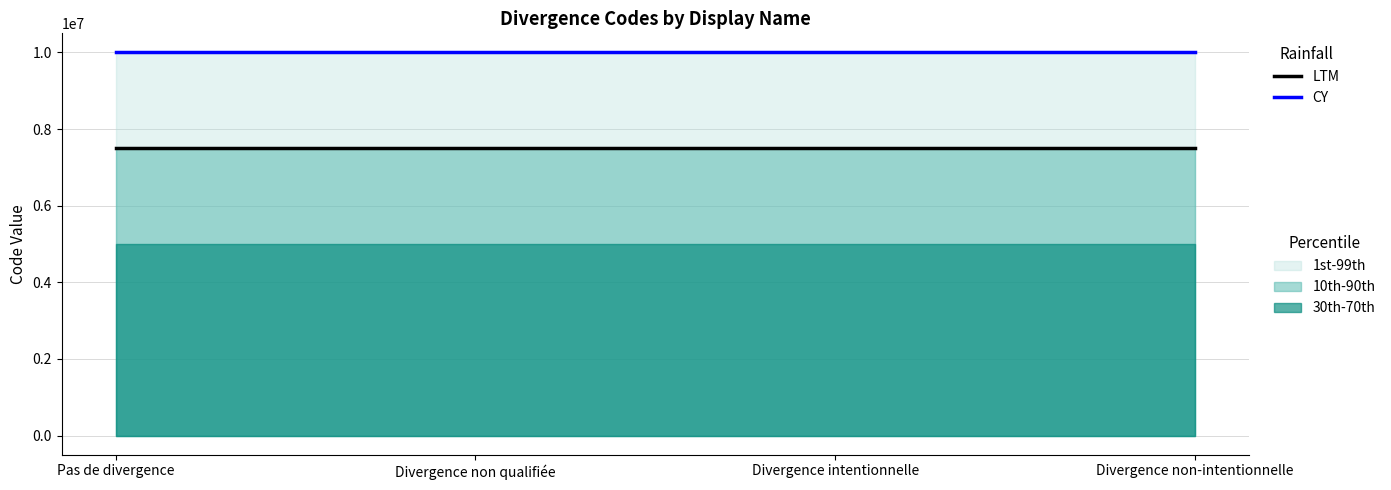

What is the label of the 2nd point from the right?

Divergence intentionnelle